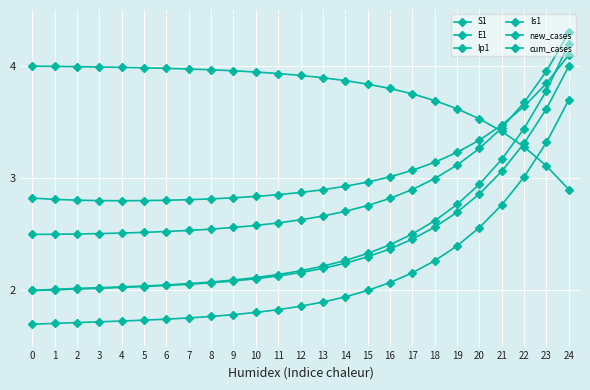

How many series are shown in this chart?

6